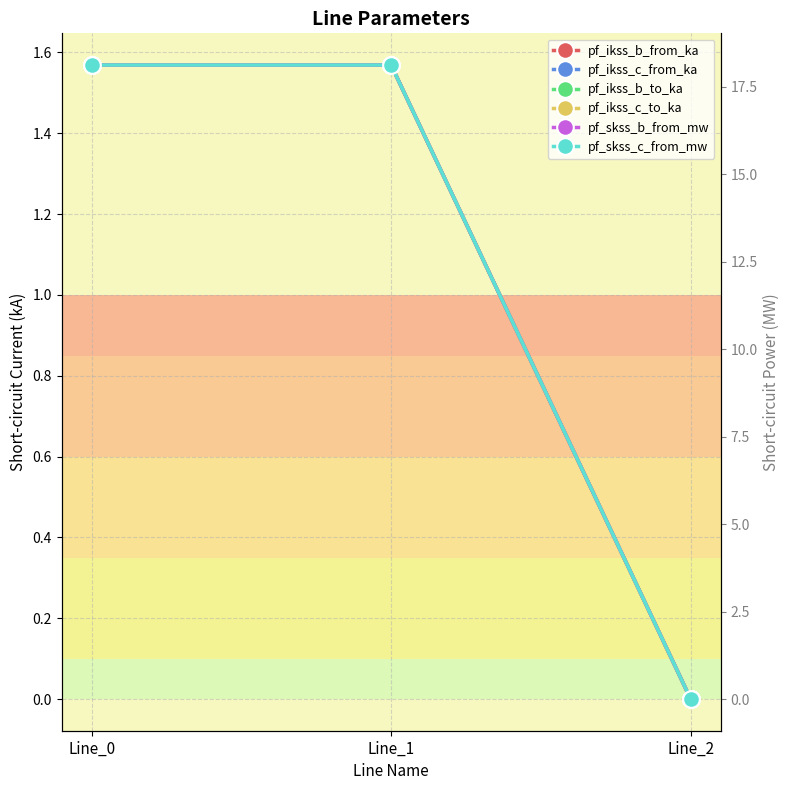

What is the average value of the pf_ikss_c_to_ka series?

1.0